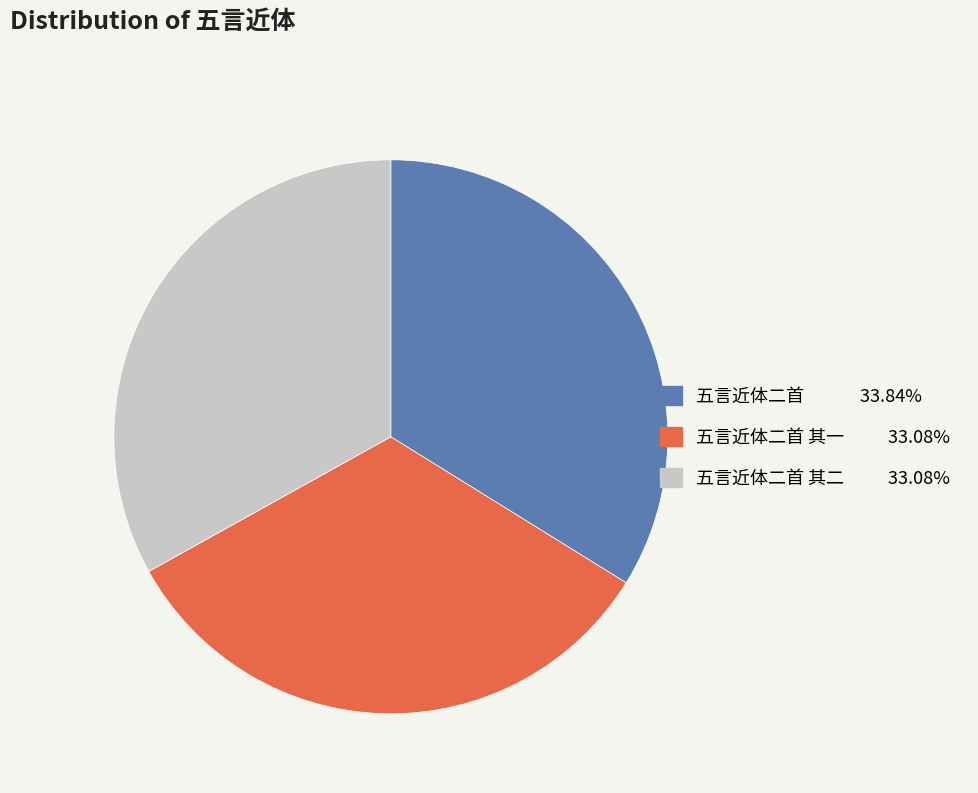

Is there a majority slice in this chart?

No